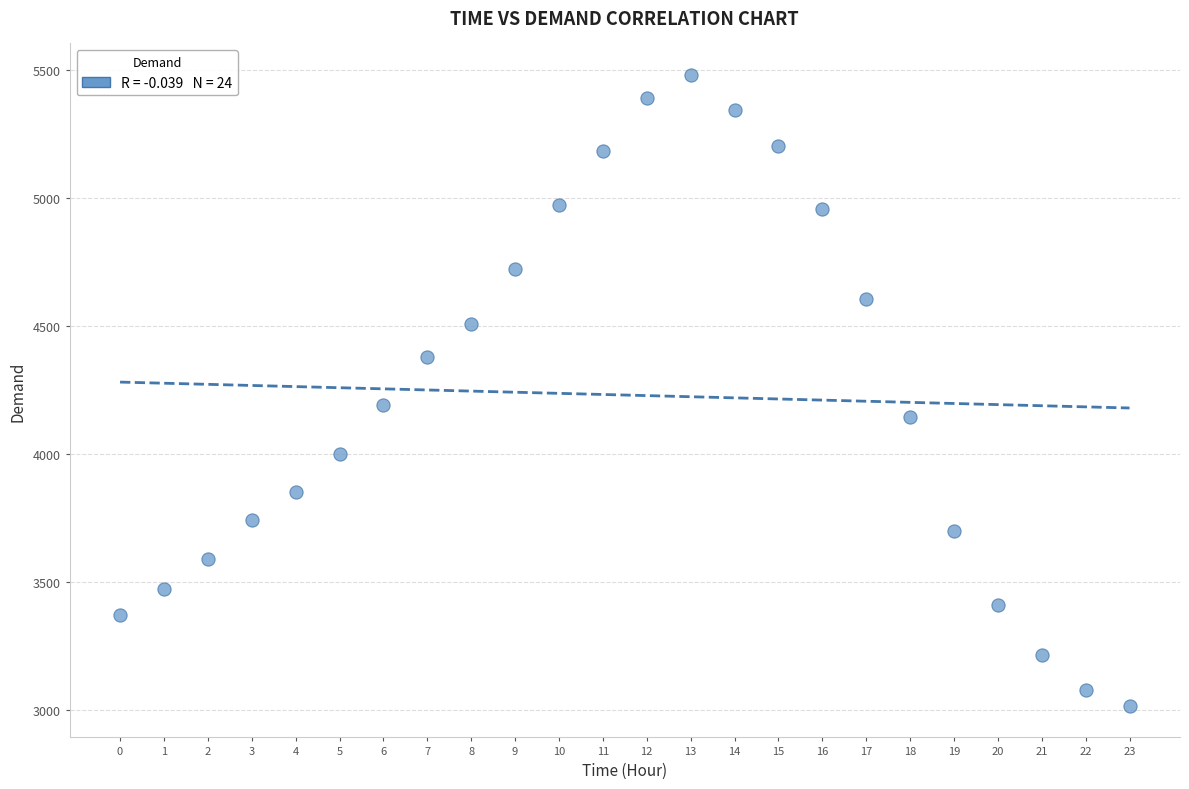

What is the range of Y values (max minus min)?

2464